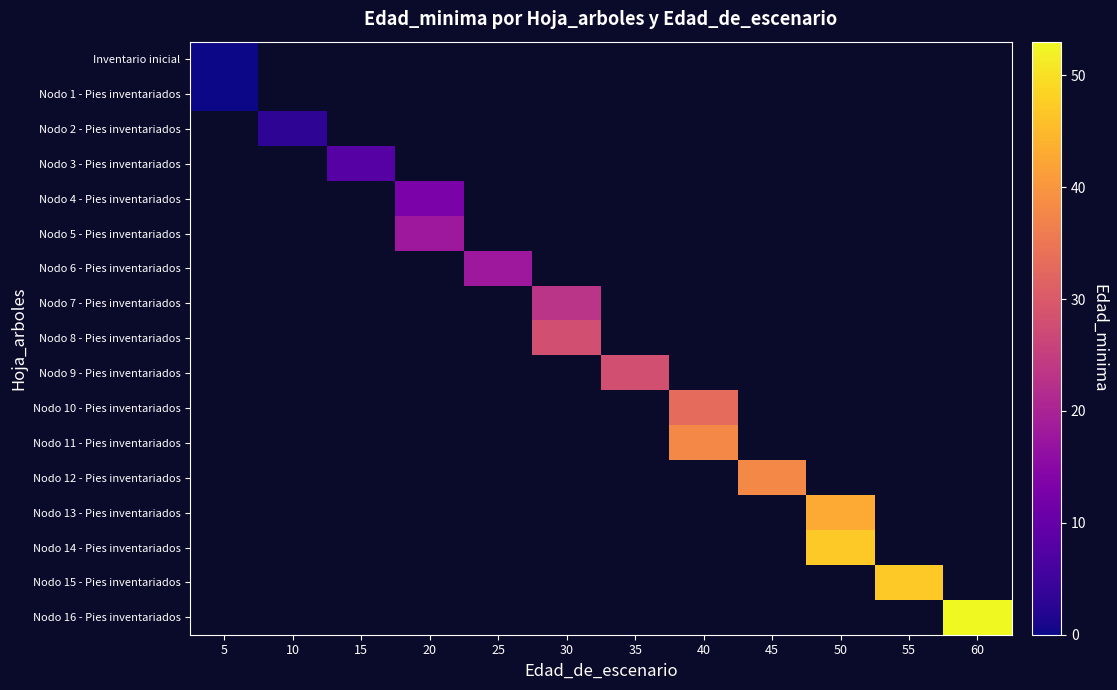

Which series has the largest range (max minus min)?

Nodo 16 - Pies inventariados